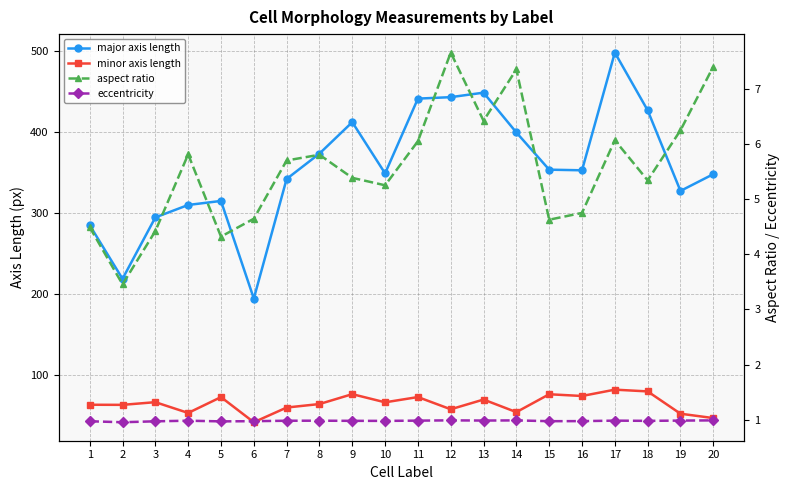

What are all the series names shown in the legend?

major axis length, minor axis length, aspect ratio, eccentricity